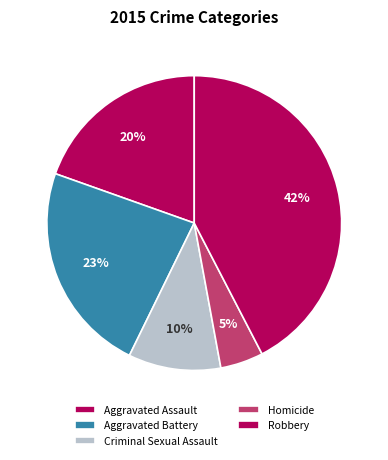

To the nearest percent, what portion does Robbery represent?

42%